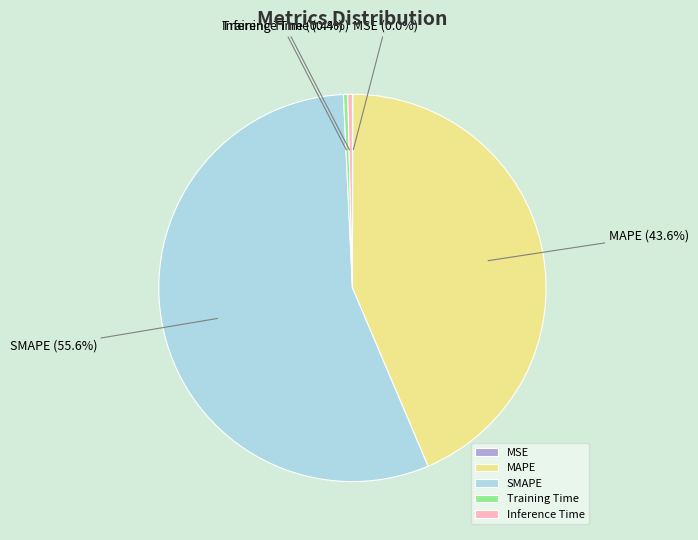

Which slice represents more than half of the pie?

SMAPE